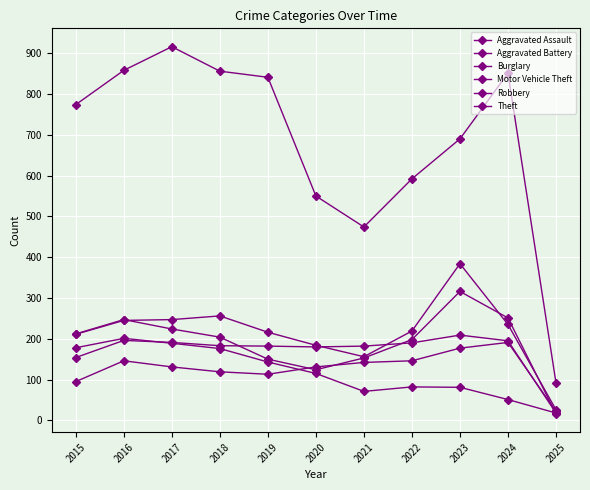

How many values in the Aggravated Assault series are below 131?

4